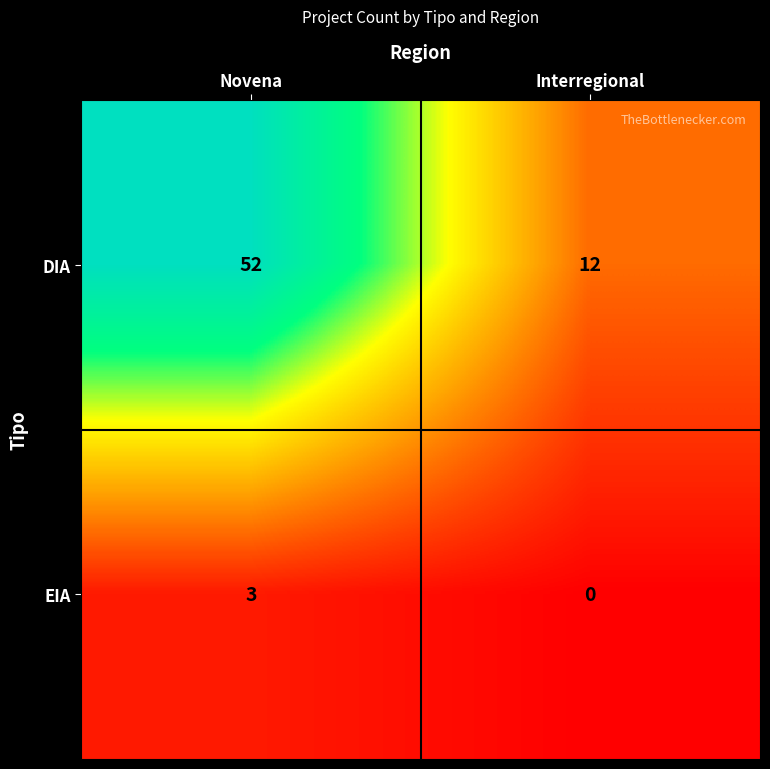

What is the sum of the EIA values at Interregional and Novena?

3